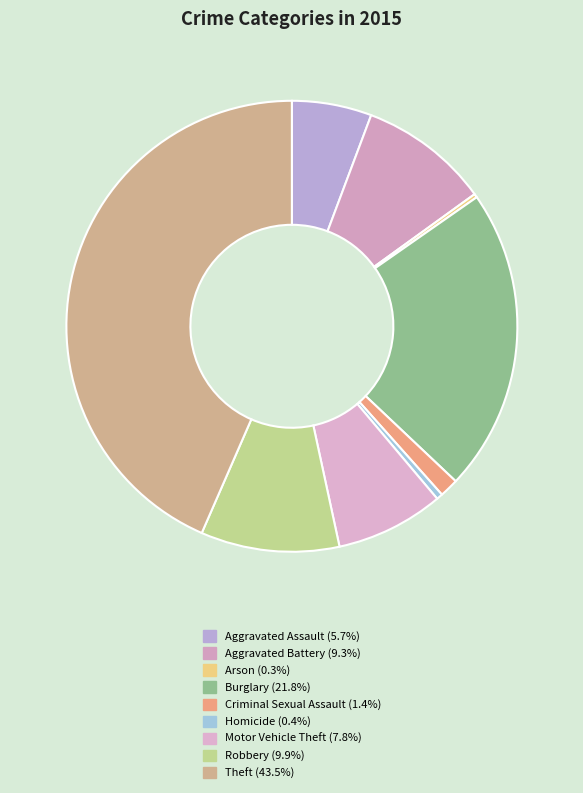

True or false: Criminal Sexual Assault accounts for 1% of the total.

True